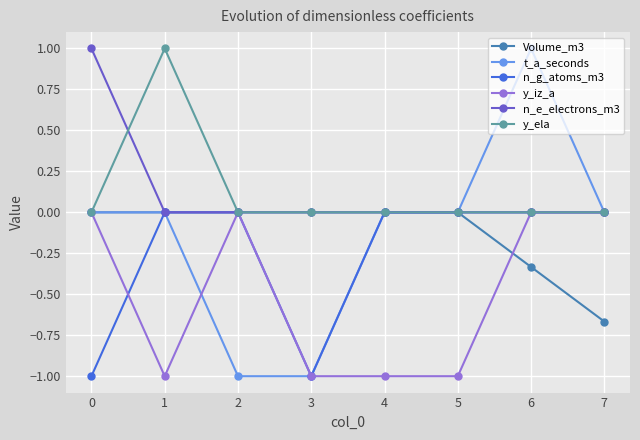

What is the average value of the Volume_m3 series?

-0.1